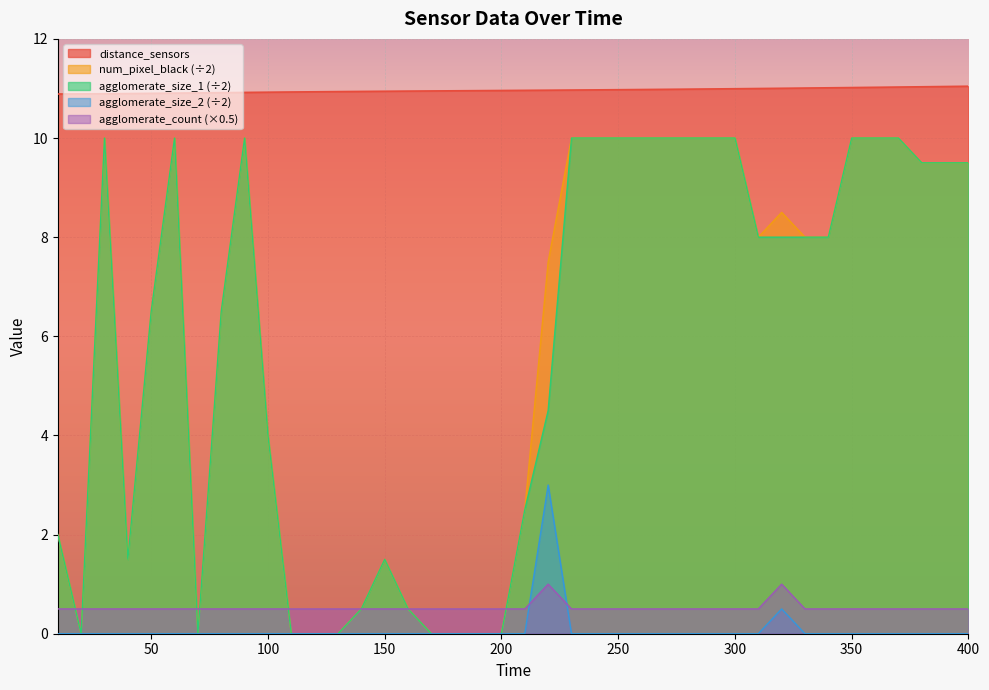

Which series changed the most between 120 and 330?

num_pixel_black